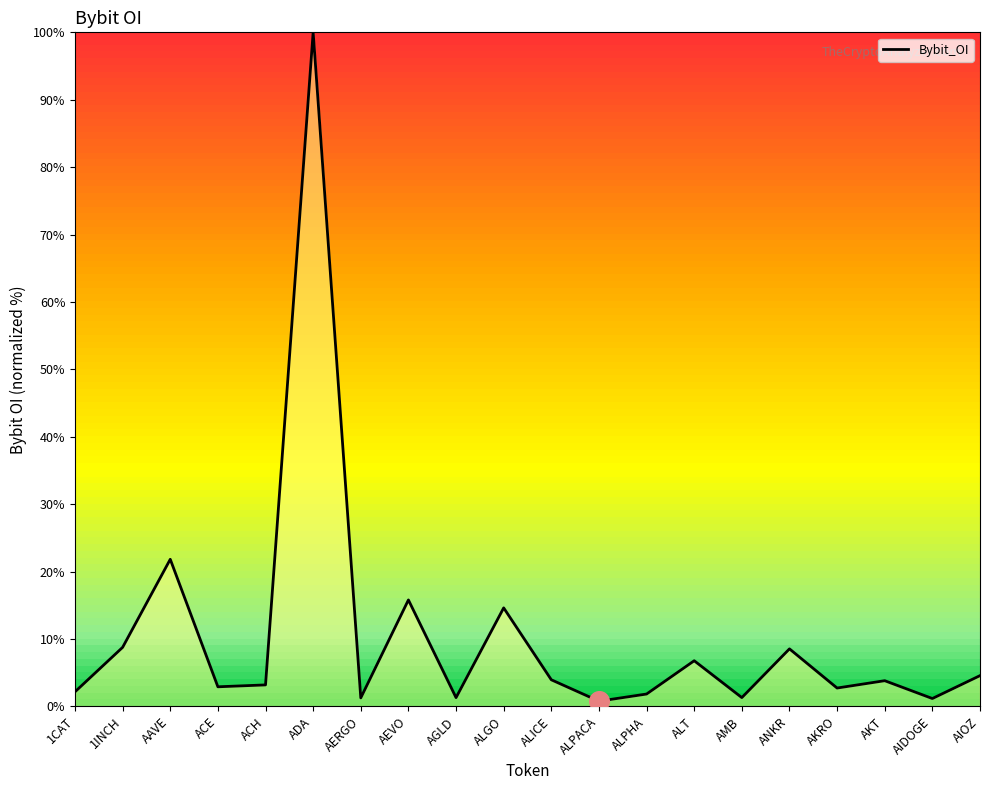

What is the change in value from ACE to ACH?

+0.3